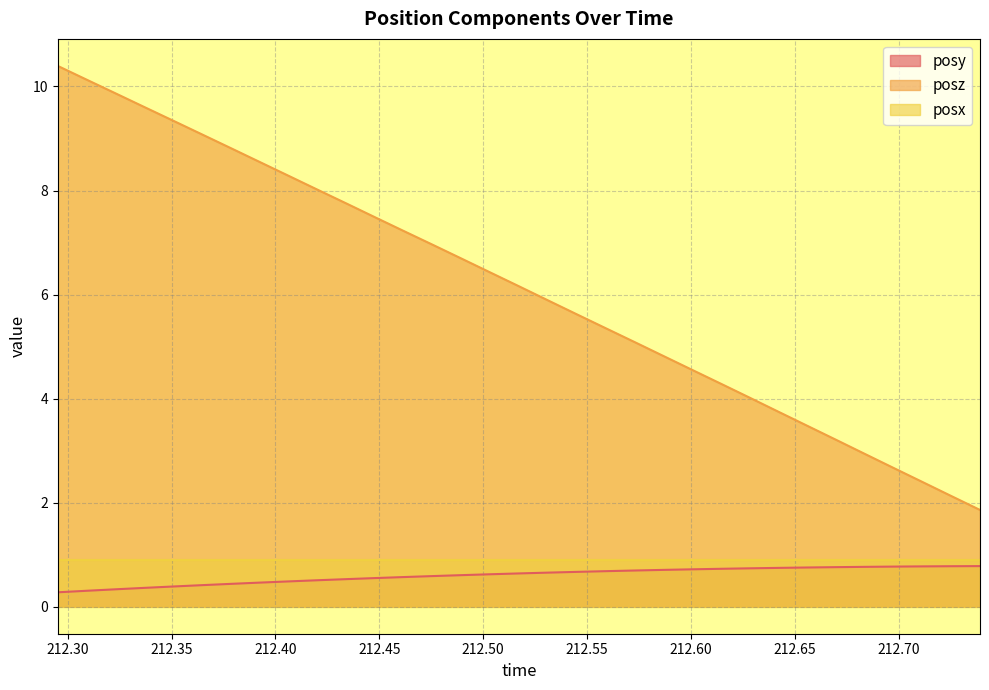

What is the maximum value for posz?

10.4